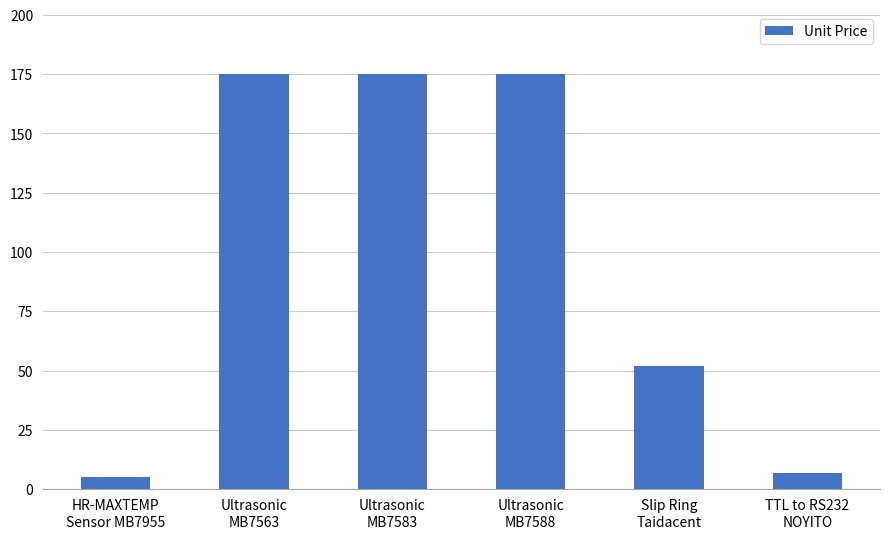

What is the difference between the maximum and minimum values?

170.0